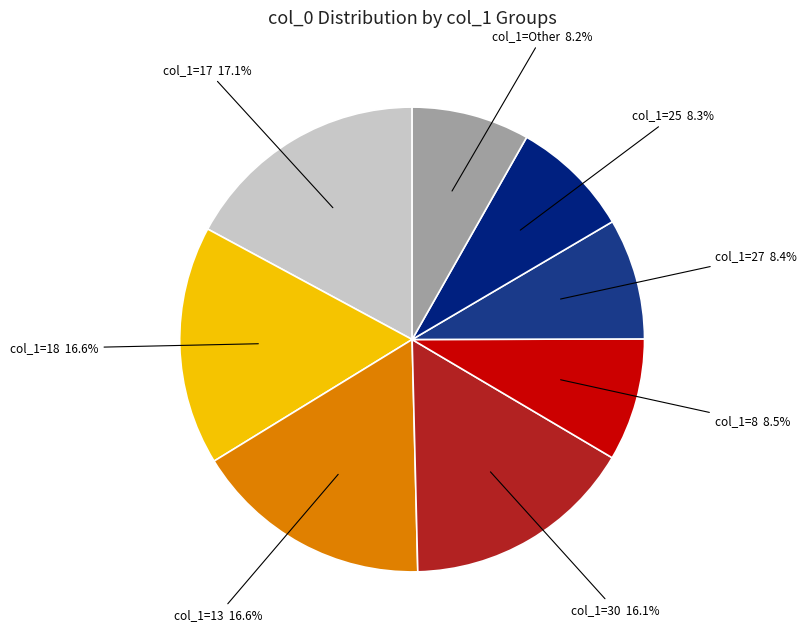

How many slices are in this pie chart?

8